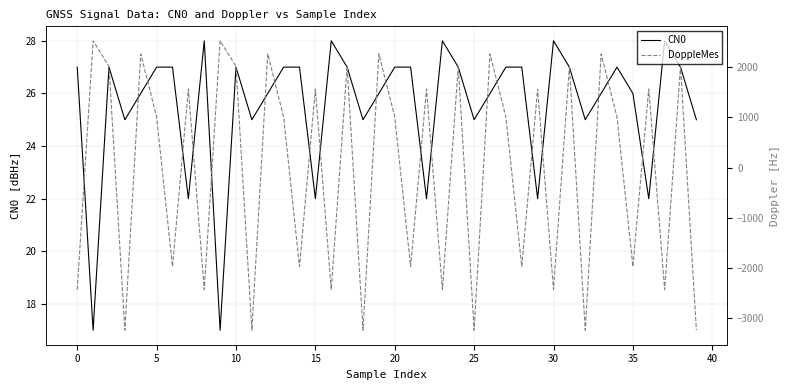

What is the sum of all CN0 values?

1022